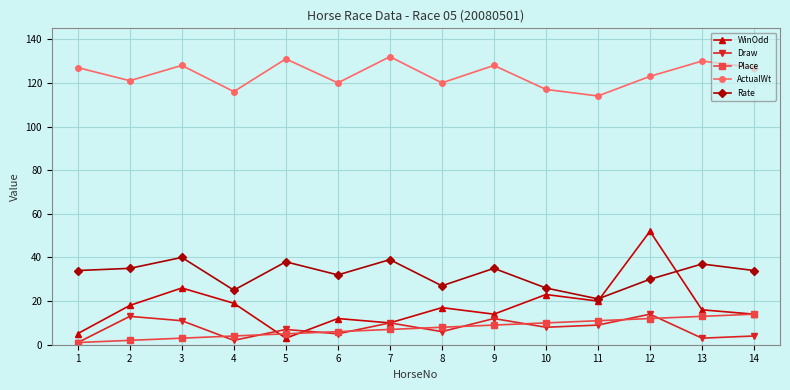

Between which two adjacent categories do WinOdd and Draw first intersect?

4 and 5